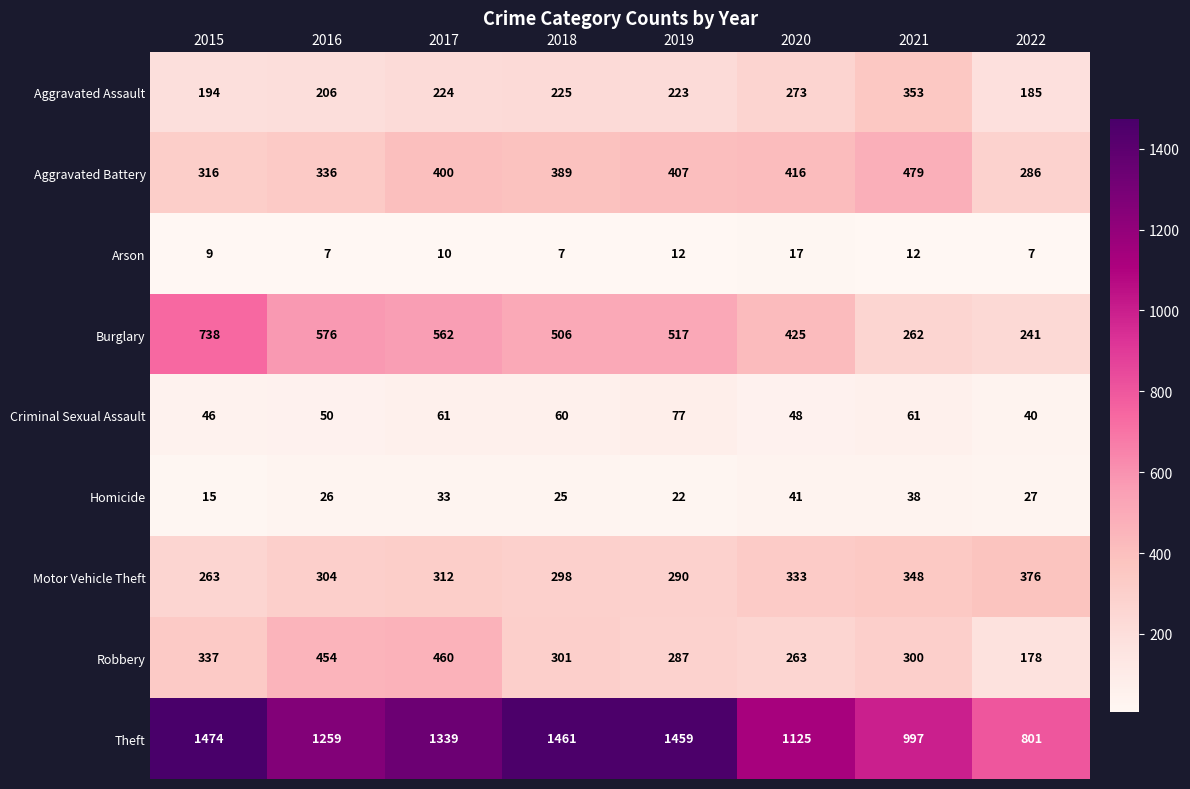

Rank the series by their maximum value, from highest to lowest.

Theft, Burglary, Aggravated Battery, Robbery, Motor Vehicle Theft, Aggravated Assault, Criminal Sexual Assault, Homicide, Arson